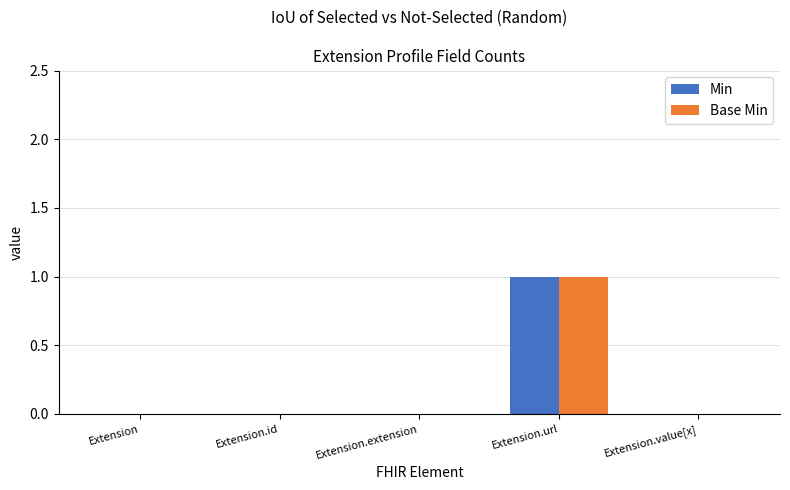

Which category has the highest value in the Min series?

Extension.url